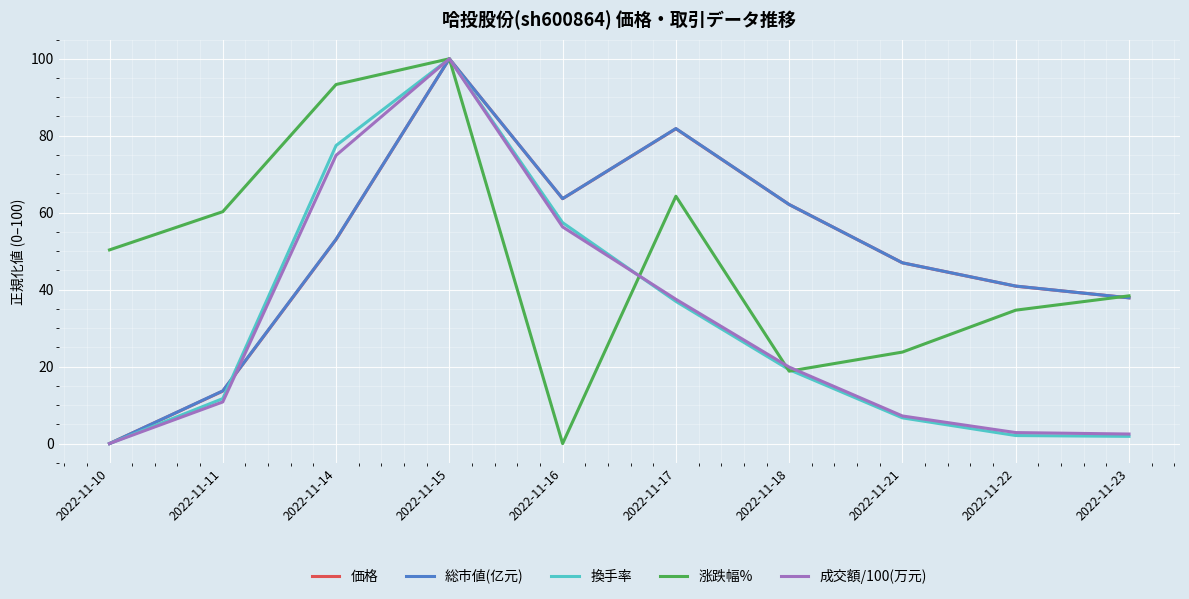

What is the spread (max minus min) of values at 2022-11-11?

49.4